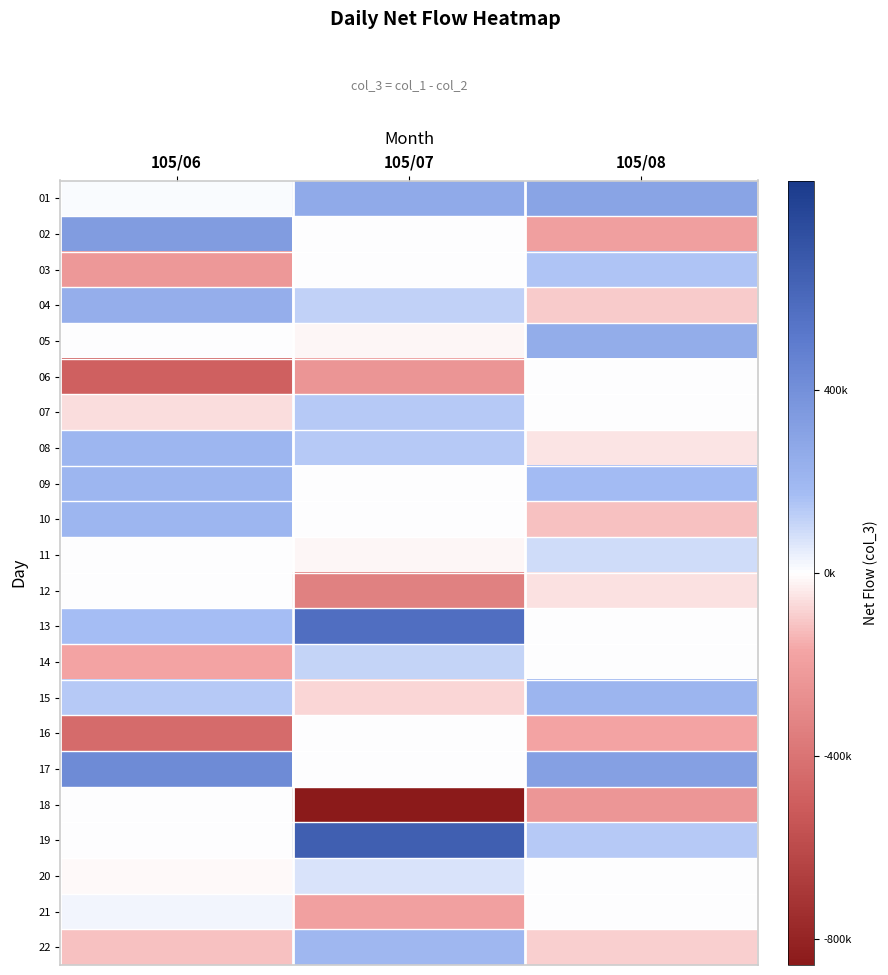

Reading right to left, list all the values displayed in this chart.

01: 105/08=300000	105/07=265000	105/06=11000
02: 105/08=-200000	105/07=0	105/06=341000
03: 105/08=150000	105/07=0	105/06=-228000
04: 105/08=-100000	105/07=118000	105/06=246000
05: 105/08=250000	105/07=-20000	105/06=0
06: 105/08=0	105/07=-245000	105/06=-490000
07: 105/08=0	105/07=135000	105/06=-66000
08: 105/08=-50000	105/07=135000	105/06=201000
09: 105/08=180000	105/07=0	105/06=201000
10: 105/08=-120000	105/07=0	105/06=201000
11: 105/08=90000	105/07=-15000	105/06=0
12: 105/08=-60000	105/07=-340000	105/06=0
13: 105/08=0	105/07=572000	105/06=173000
14: 105/08=0	105/07=113000	105/06=-177000
15: 105/08=210000	105/07=-75000	105/06=140000
16: 105/08=-180000	105/07=0	105/06=-437000
17: 105/08=320000	105/07=0	105/06=426000
18: 105/08=-240000	105/07=-857000	105/06=0
19: 105/08=140000	105/07=654000	105/06=0
20: 105/08=0	105/07=70000	105/06=-10000
21: 105/08=0	105/07=-192000	105/06=25000
22: 105/08=-90000	105/07=195000	105/06=-118000